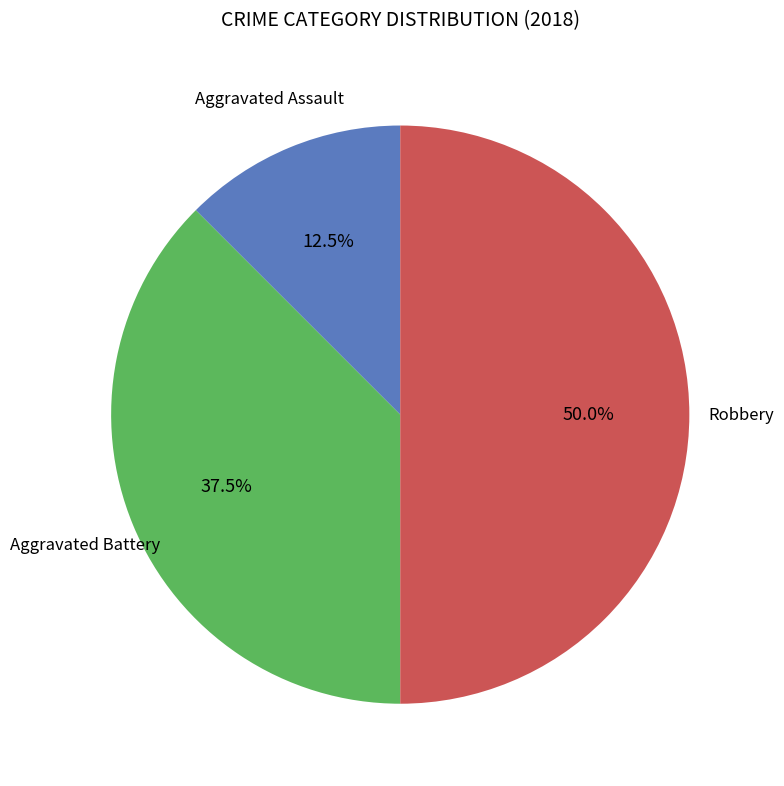

Count the number of slices in the pie.

3